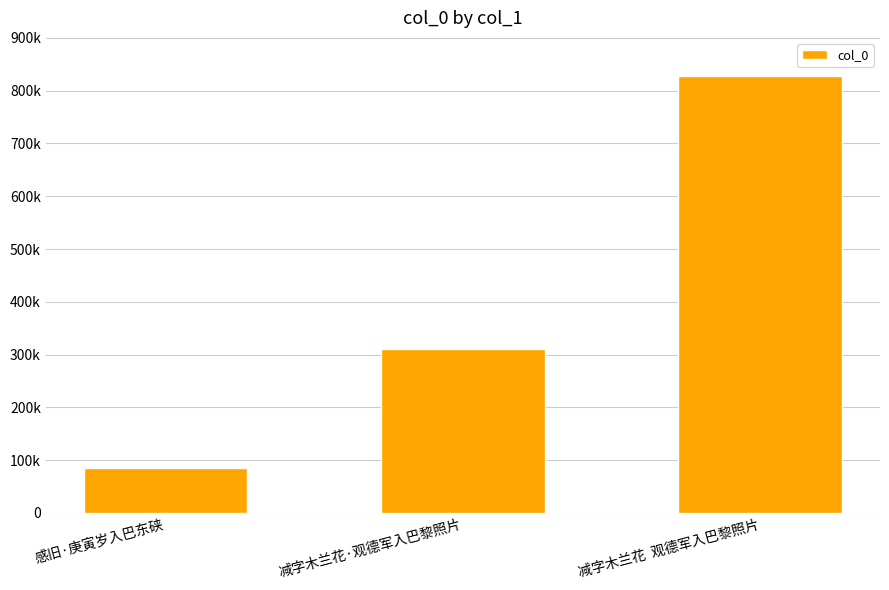

What is the change in value from 减字木兰花·观德军入巴黎照片 to 减字木兰花  观德军入巴黎照片?

+515669